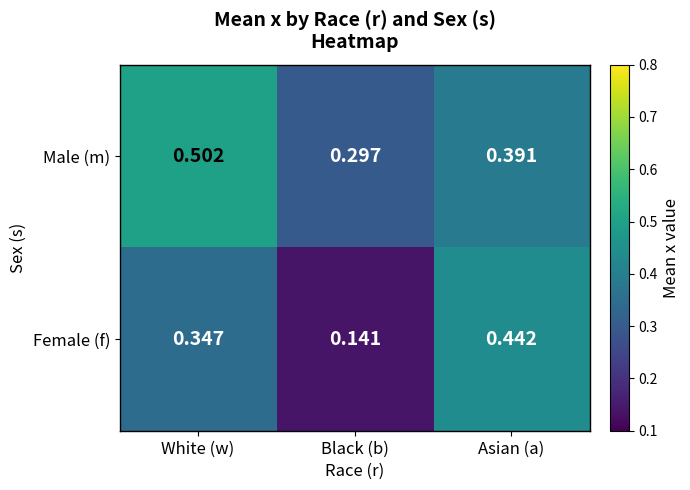

Which label corresponds to the largest value in the chart?

White (w)